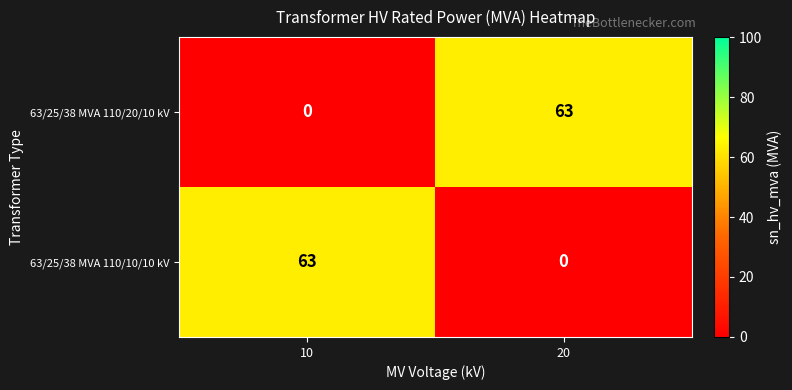

At which label does 63/25/38 MVA 110/20/10 kV reach its peak?

20